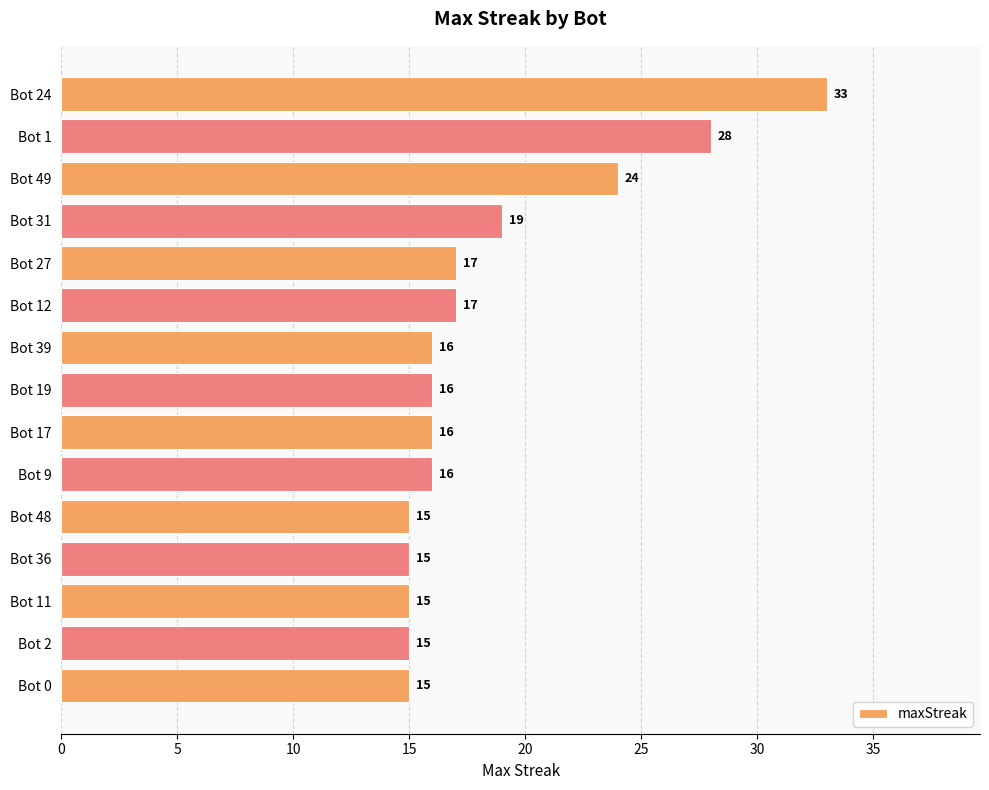

How many bars are there in total?

15